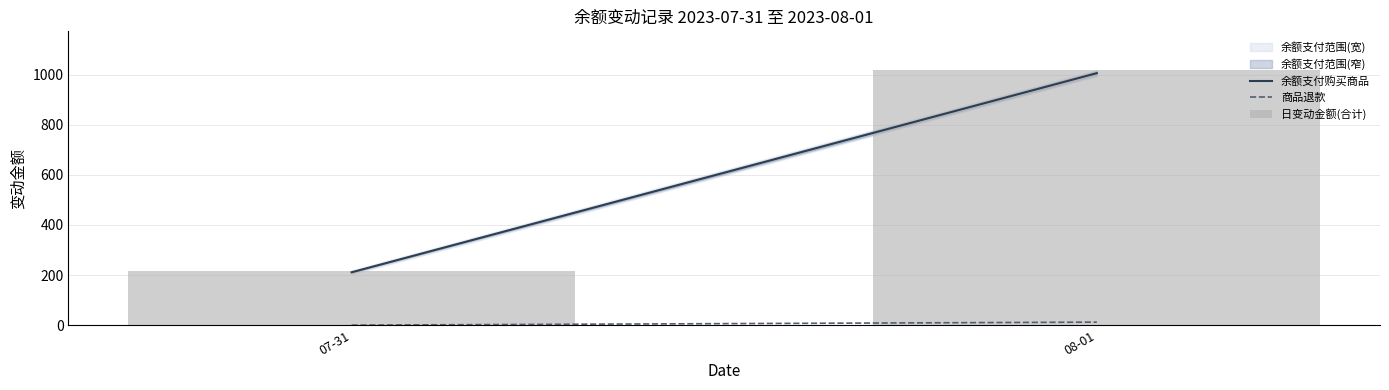

Which label corresponds to the smallest value in the chart?

07-31